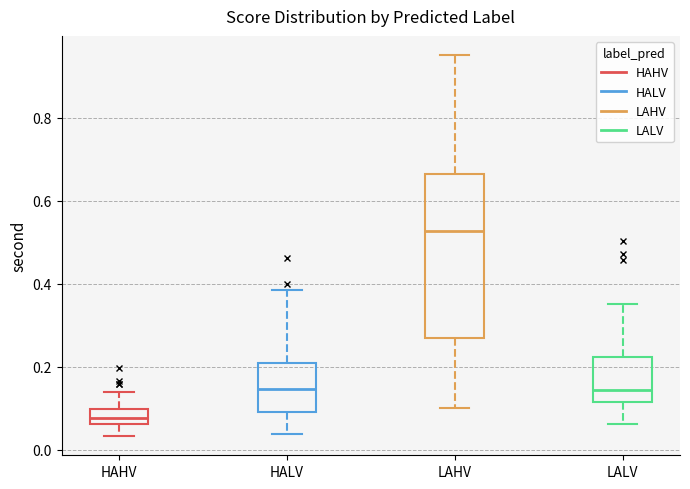

Reading left to right, read every box against the y-axis: the position of its median line, the range the box covers, and the ends of its whiskers. The values are not printed on the chart, so give them approximately, as read against the axis.

HAHV: median 0.08, box 0.06 to 0.10, whiskers 0.04 to 0.14
HALV: median 0.14, box 0.08 to 0.20, whiskers 0.04 to 0.38
LAHV: median 0.52, box 0.26 to 0.66, whiskers 0.10 to 0.96
LALV: median 0.14, box 0.12 to 0.22, whiskers 0.06 to 0.34